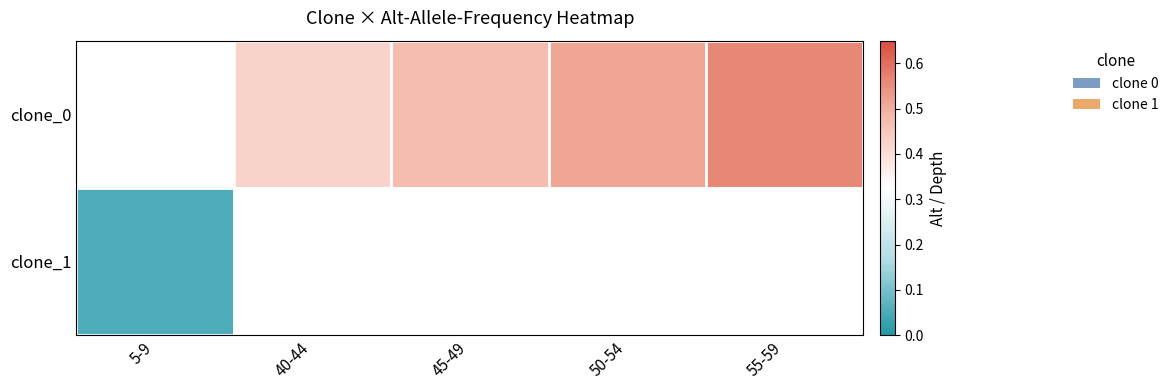

How many data points in clone_0 are above 0?

4